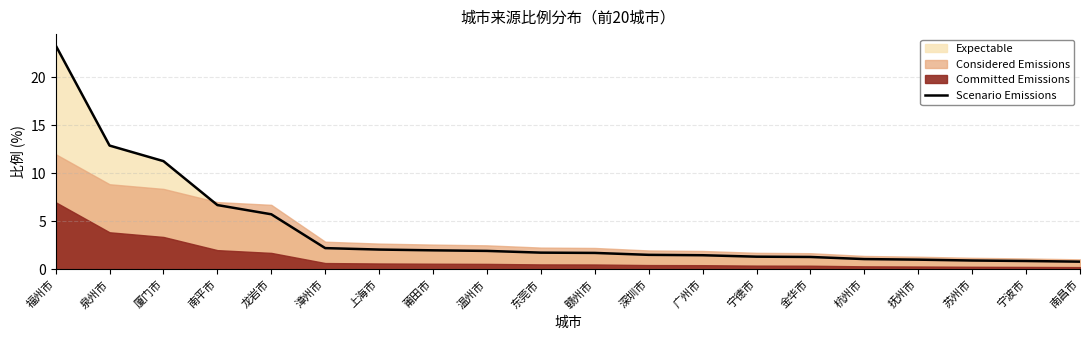

Which label corresponds to the smallest value in the chart?

南昌市